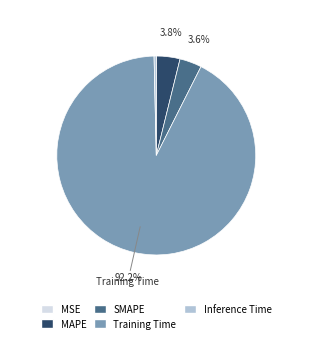

Does SMAPE account for over 50% of the chart?

No